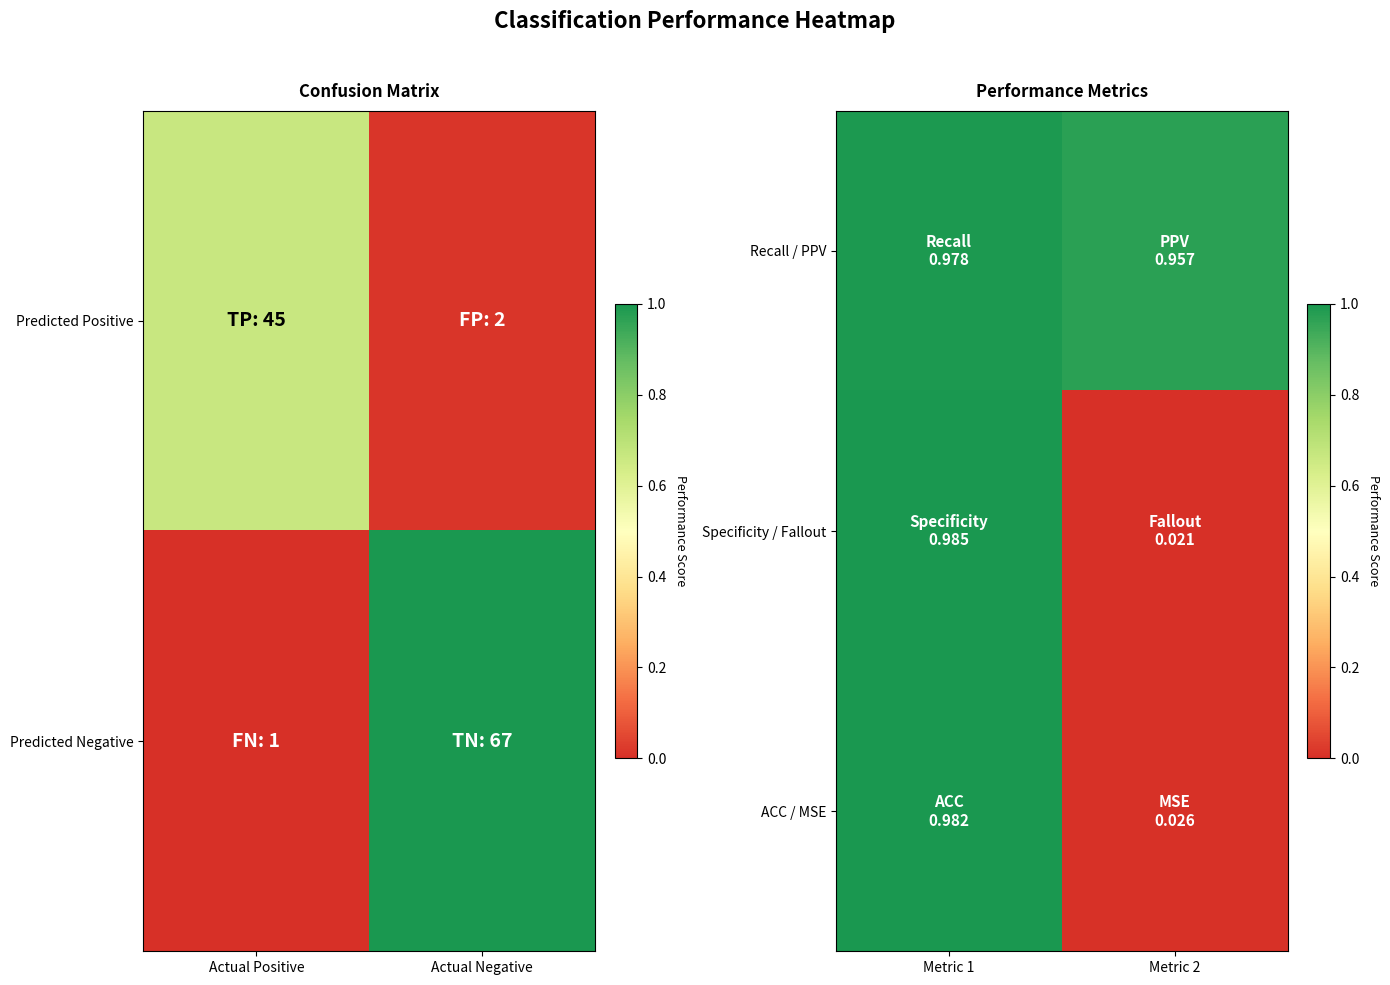

Which series has the largest total across all categories?

Recall / PPV